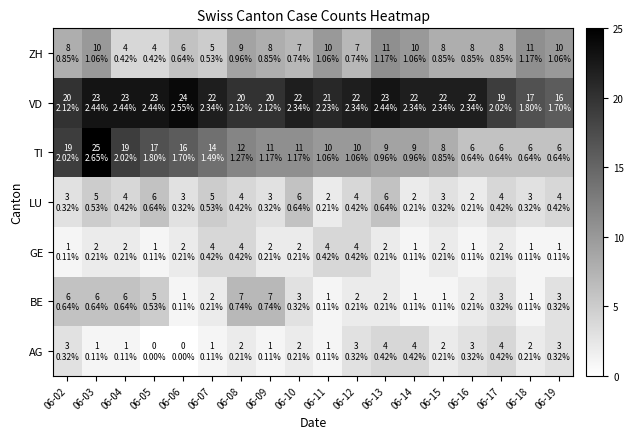

Which has a higher value, 06-18 or 06-06?

06-18